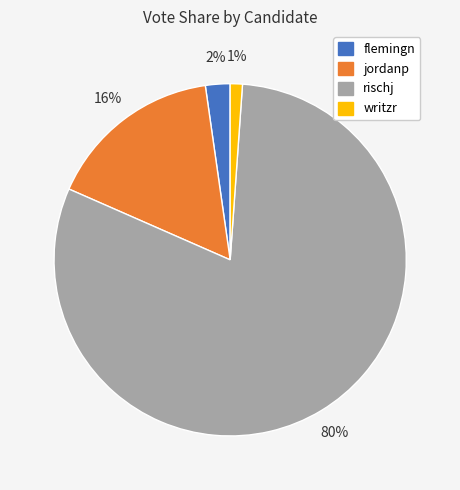

Which has a higher value, jordanp or rischj?

rischj